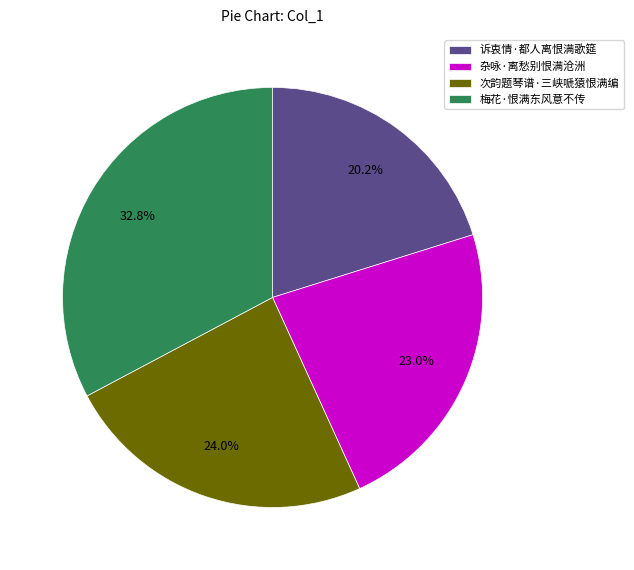

To the nearest percent, what is the difference between the 杂咏·离愁别恨满沧洲 and 次韵题琴谱·三峡嗁猿恨满编 slice percentages?

1%